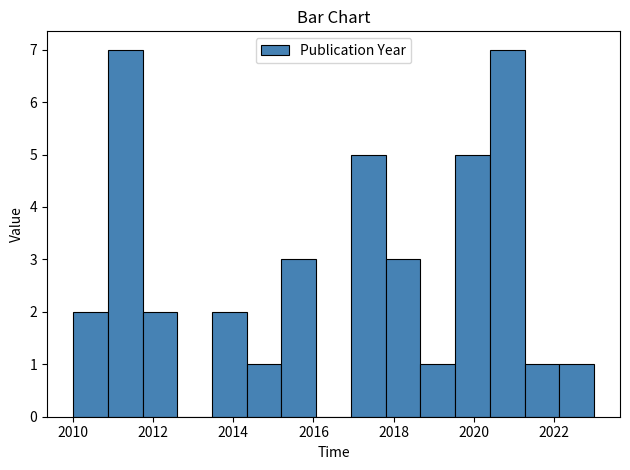

How tall is the bar that spans 2010.0 to 2010.8 on the x-axis? Neither the bar edges nor the heights are printed on the chart, so give them approximately, as read against the axes.

2